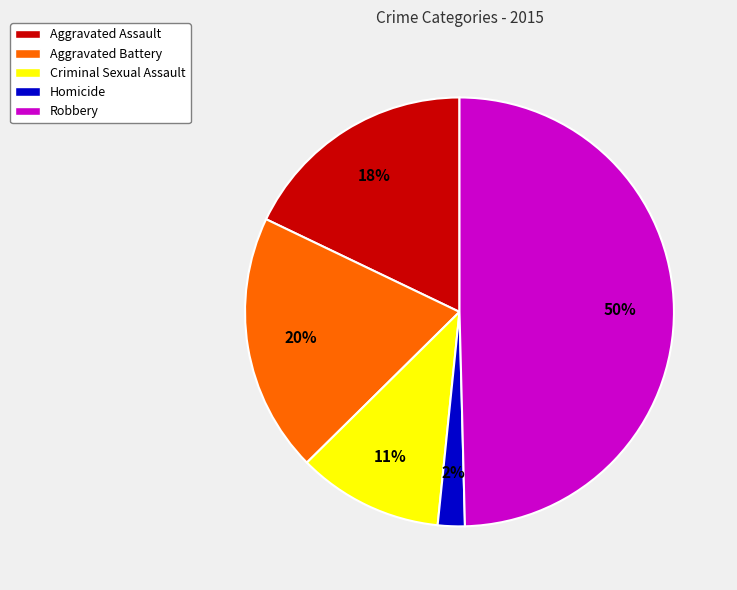

True or false: Homicide accounts for 2% of the total.

True